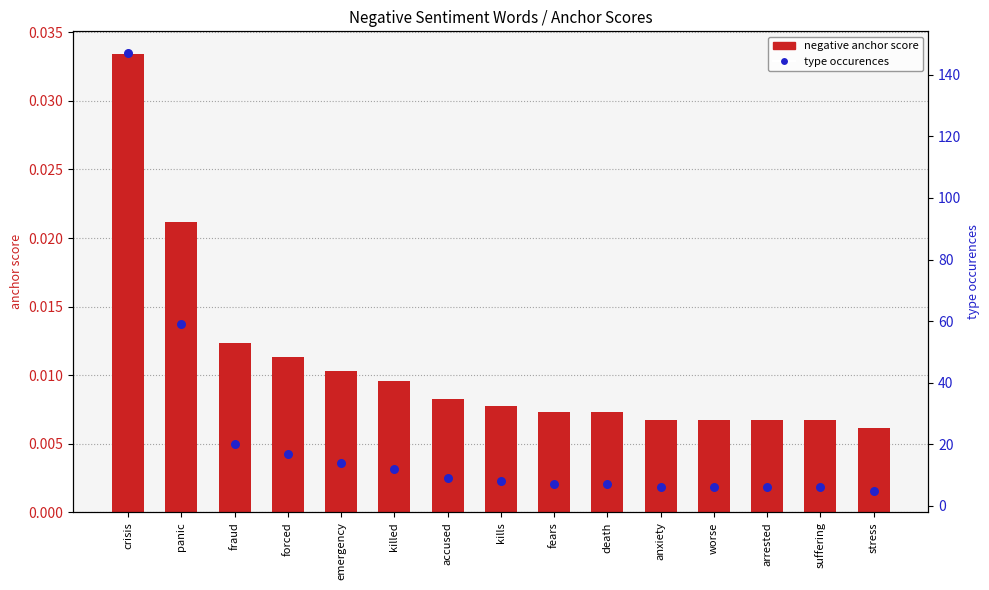

What are all the series names shown in the legend?

negative anchor score, type occurences